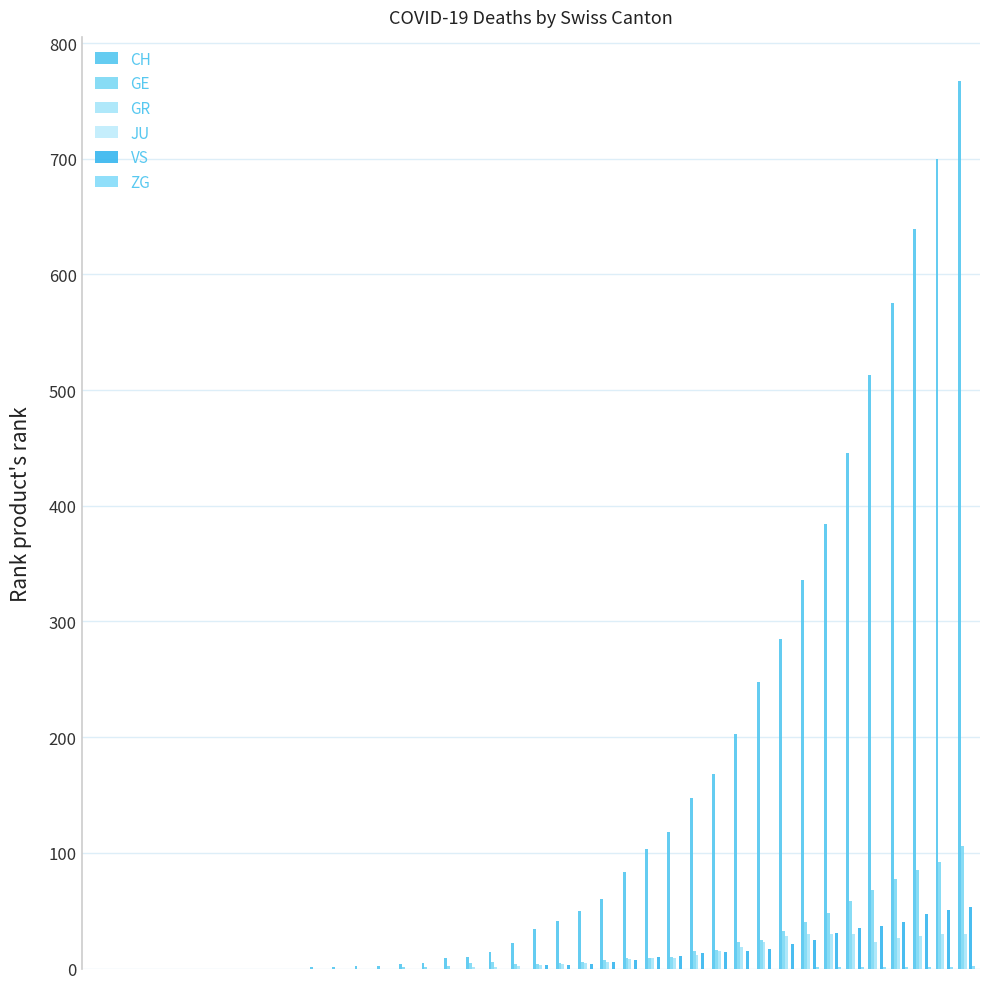

How many distinct data groups are displayed?

5